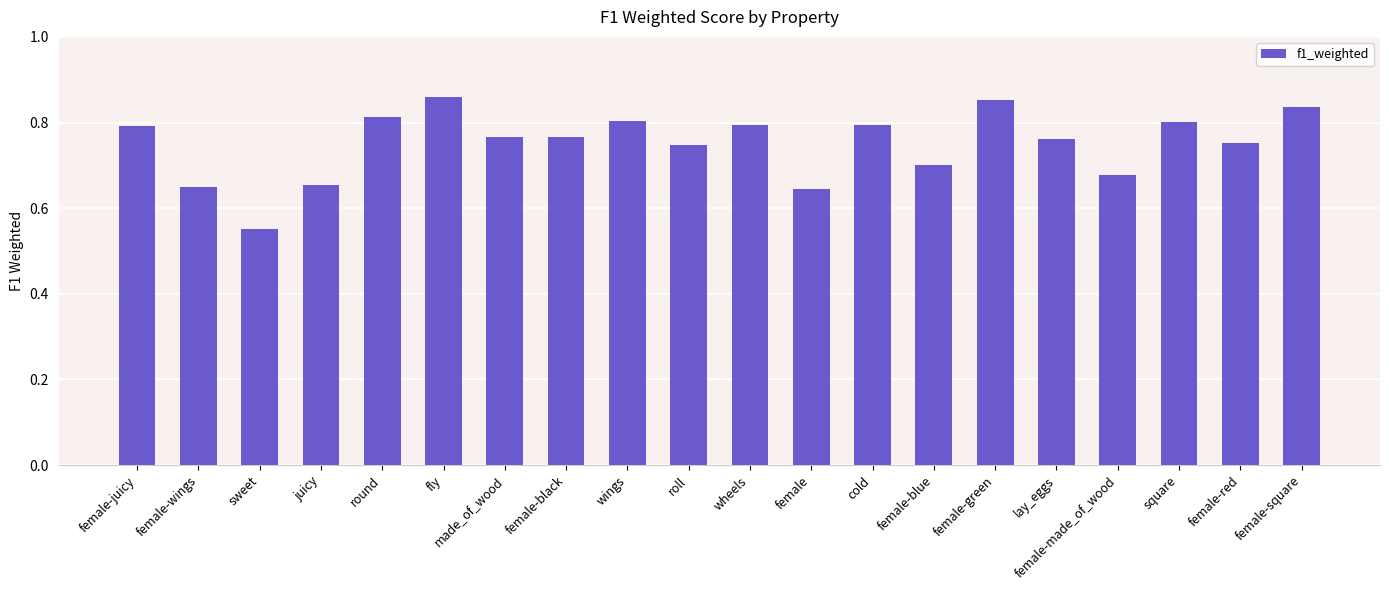

Which category has the lowest value across all series?

sweet